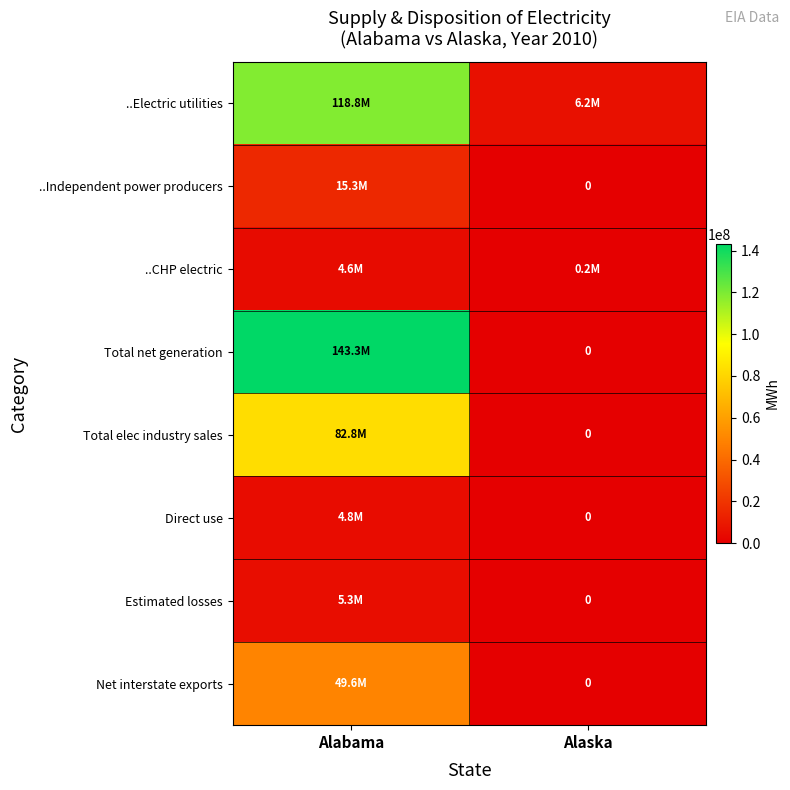

At which category does the chart reach its peak across all series?

Alabama